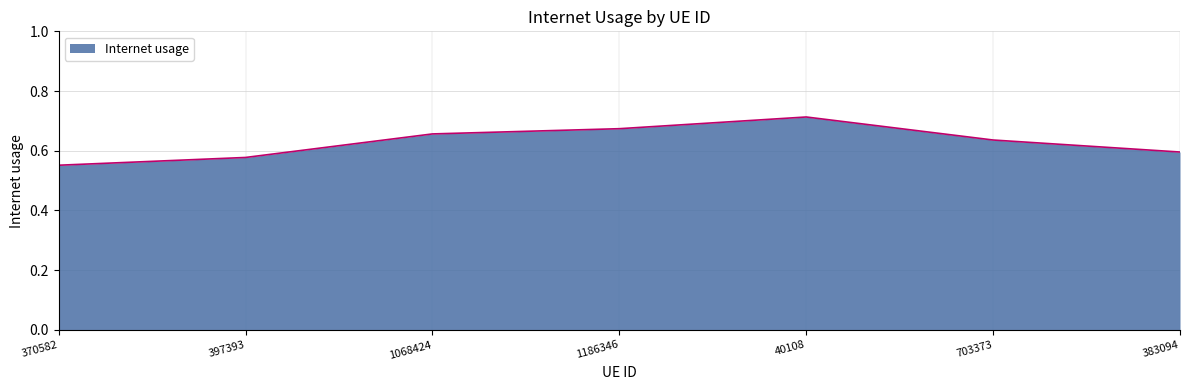

What is the change in value from 370582 to 1068424?

+0.1